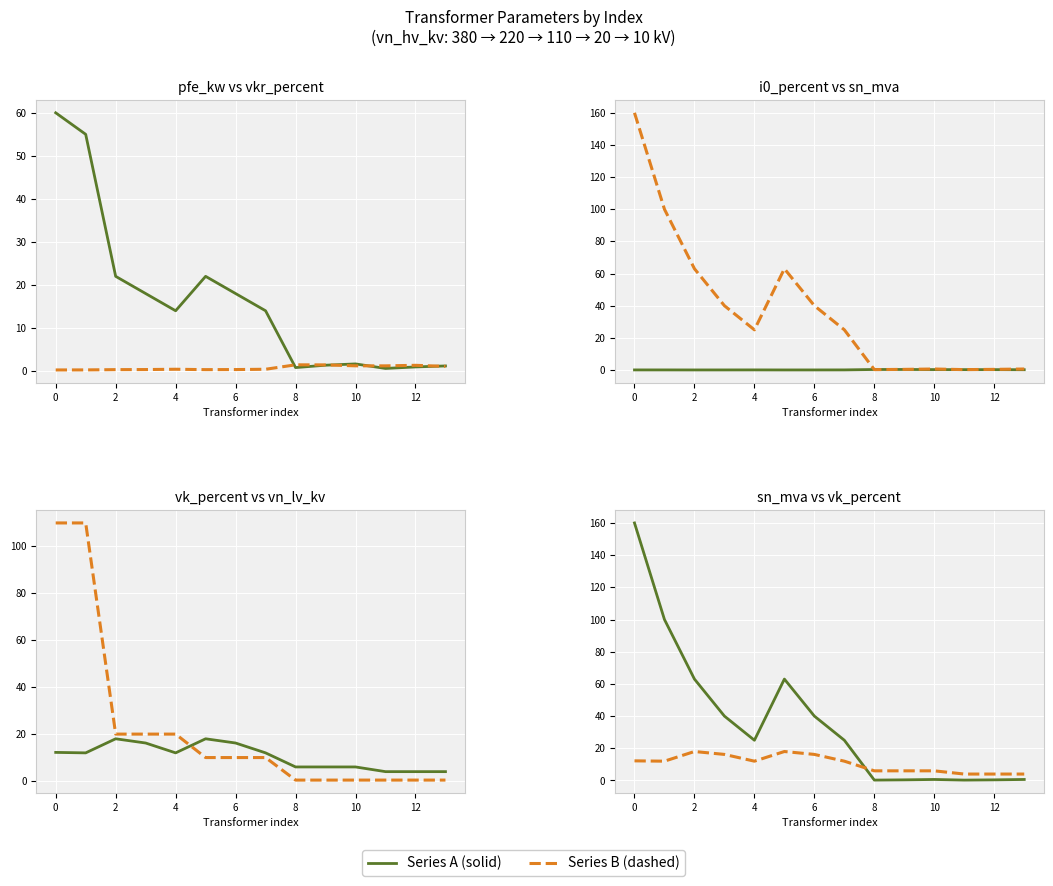

Is the value of sn_mva at 0 greater than the value of vn_lv_kv at 4?

Yes